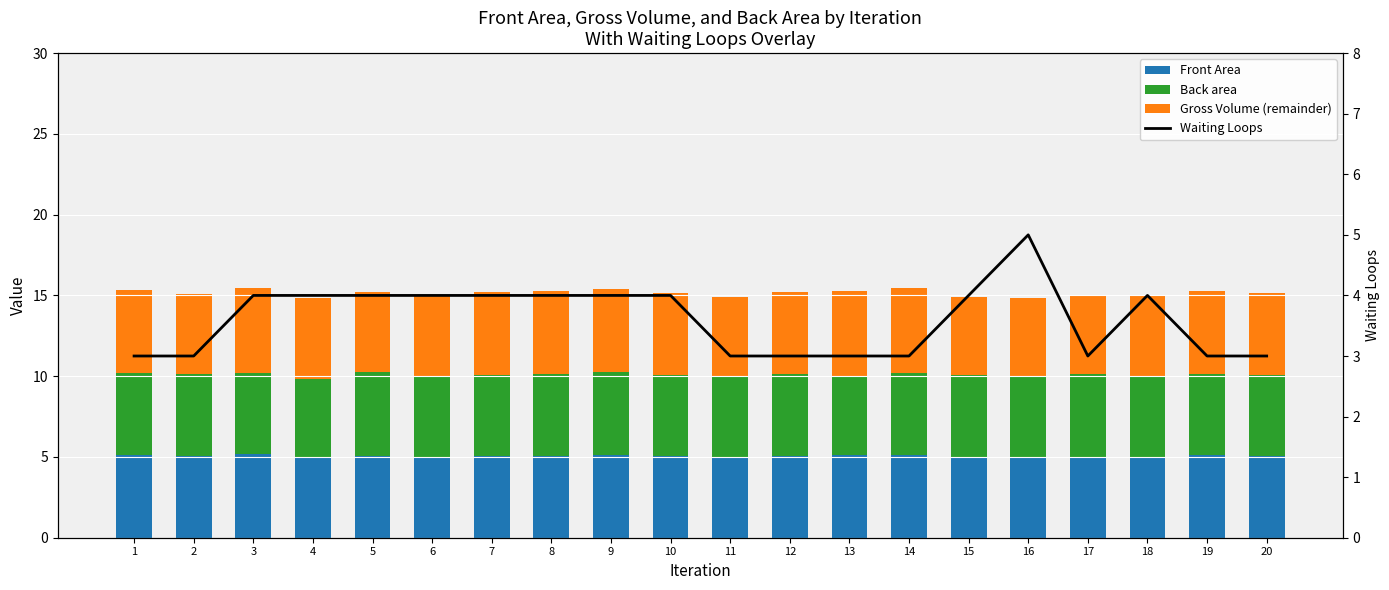

Rank the series by their maximum value, from highest to lowest.

Gross Volume (remainder), Back area, Front Area, Waiting Loops